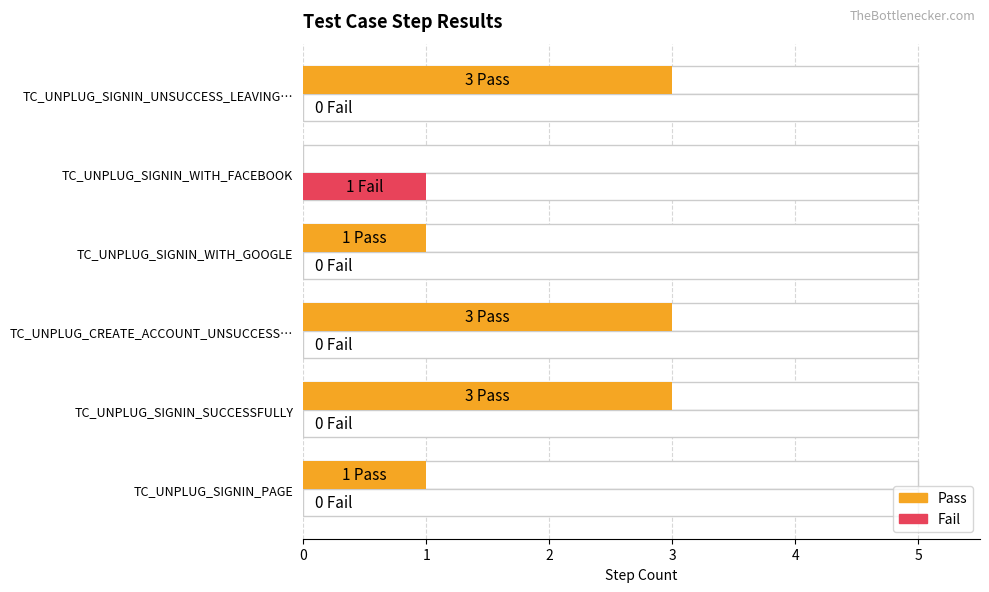

Rank the series by their maximum value, from lowest to highest.

Fail, Pass